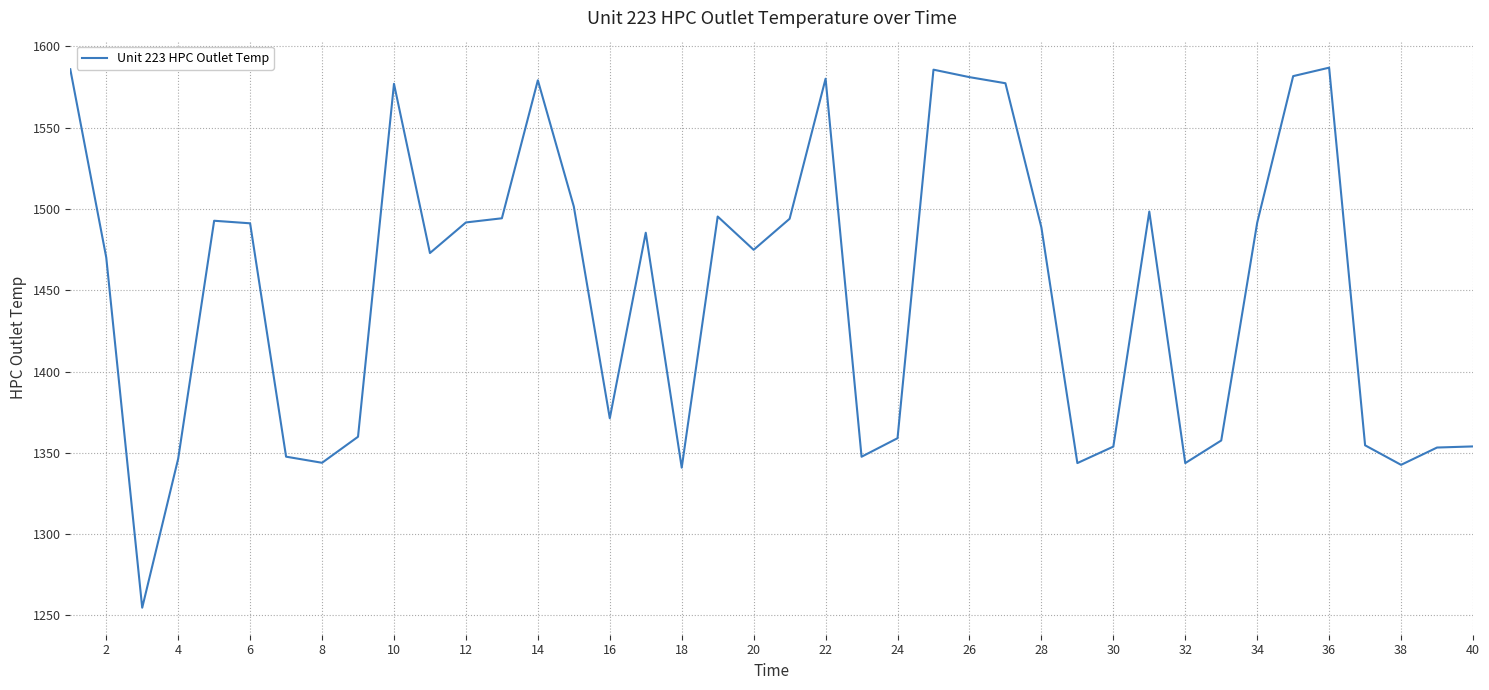

What is the difference between the maximum and minimum values?

332.3